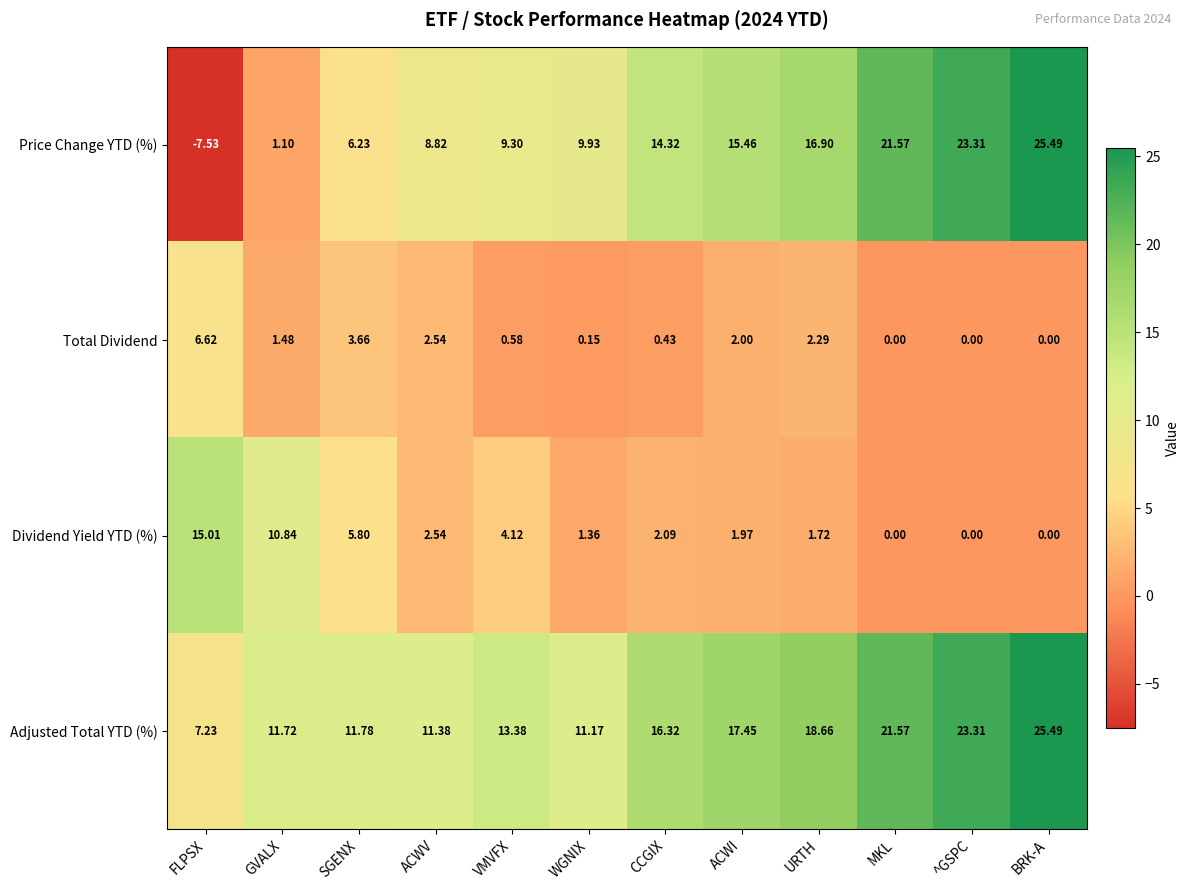

What is the spread (max minus min) of values at MKL?

21.6